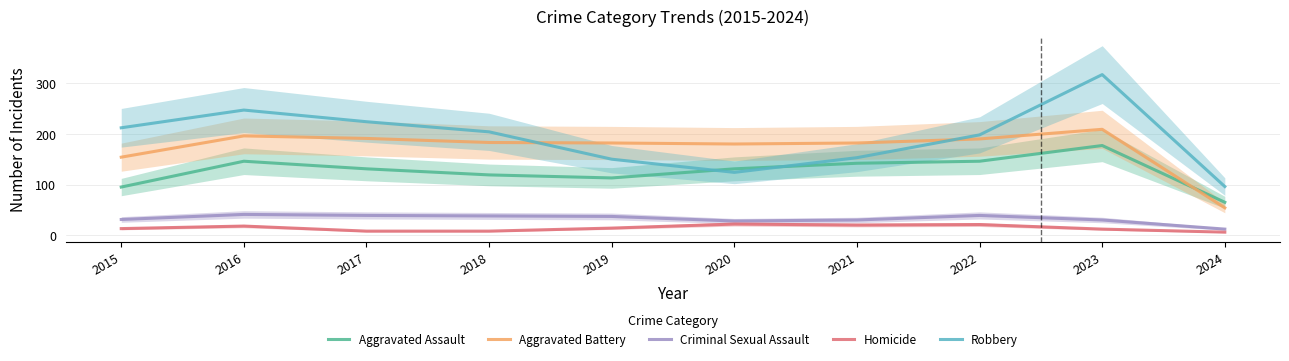

Where is the first local maximum for Homicide?

2016